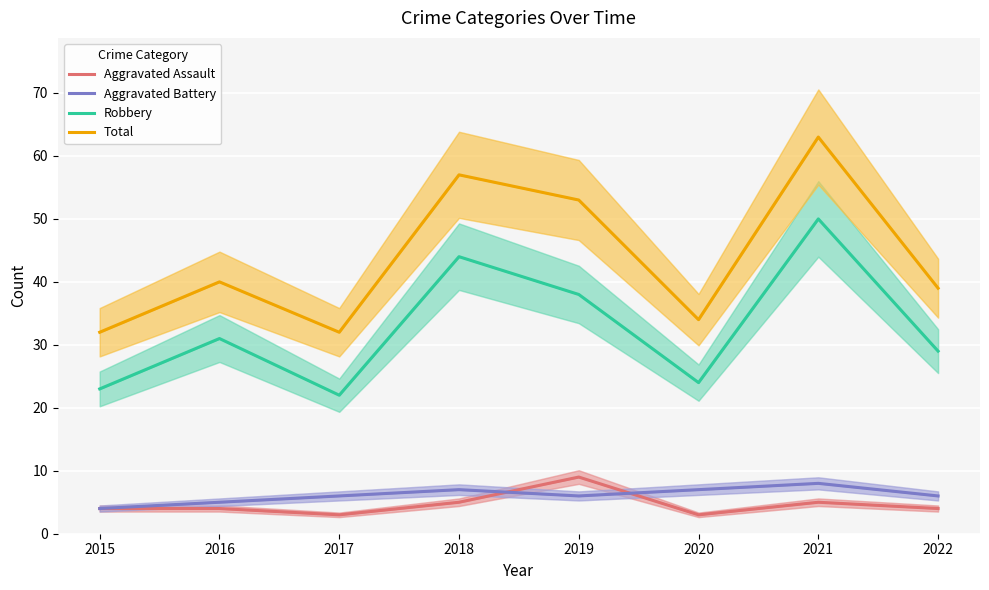

Reading right to left, what are all the values shown in this chart?

Aggravated Assault: 2022=4	2021=5	2020=3	2019=9	2018=5	2017=3	2016=4	2015=4
Aggravated Battery: 2022=6	2021=8	2020=7	2019=6	2018=7	2017=6	2016=5	2015=4
Robbery: 2022=29	2021=50	2020=24	2019=38	2018=44	2017=22	2016=31	2015=23
Total: 2022=39	2021=63	2020=34	2019=53	2018=57	2017=32	2016=40	2015=32